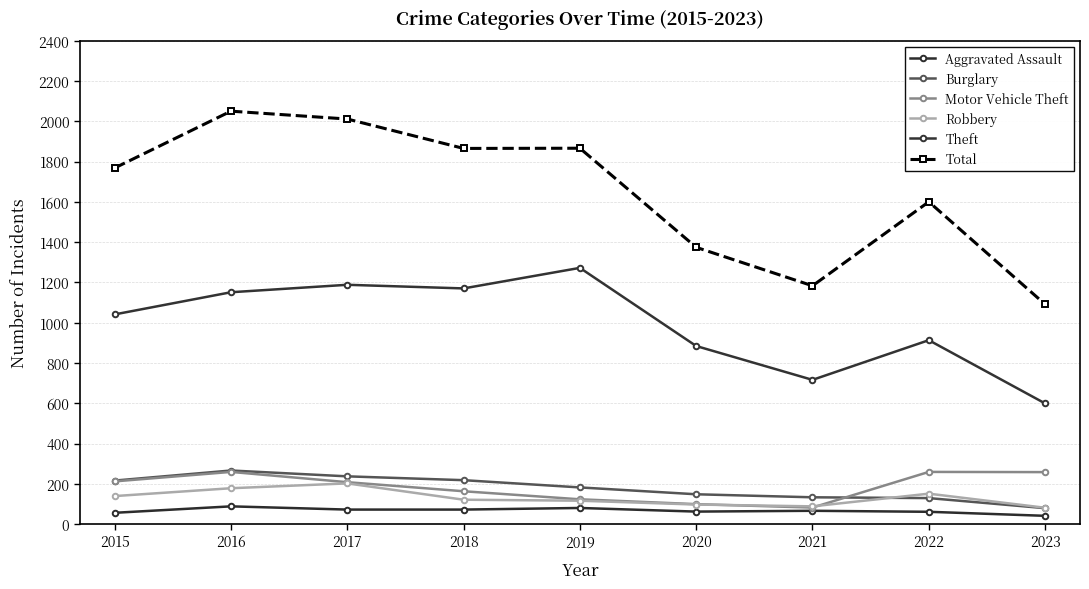

How many categories are shown in the chart?

9